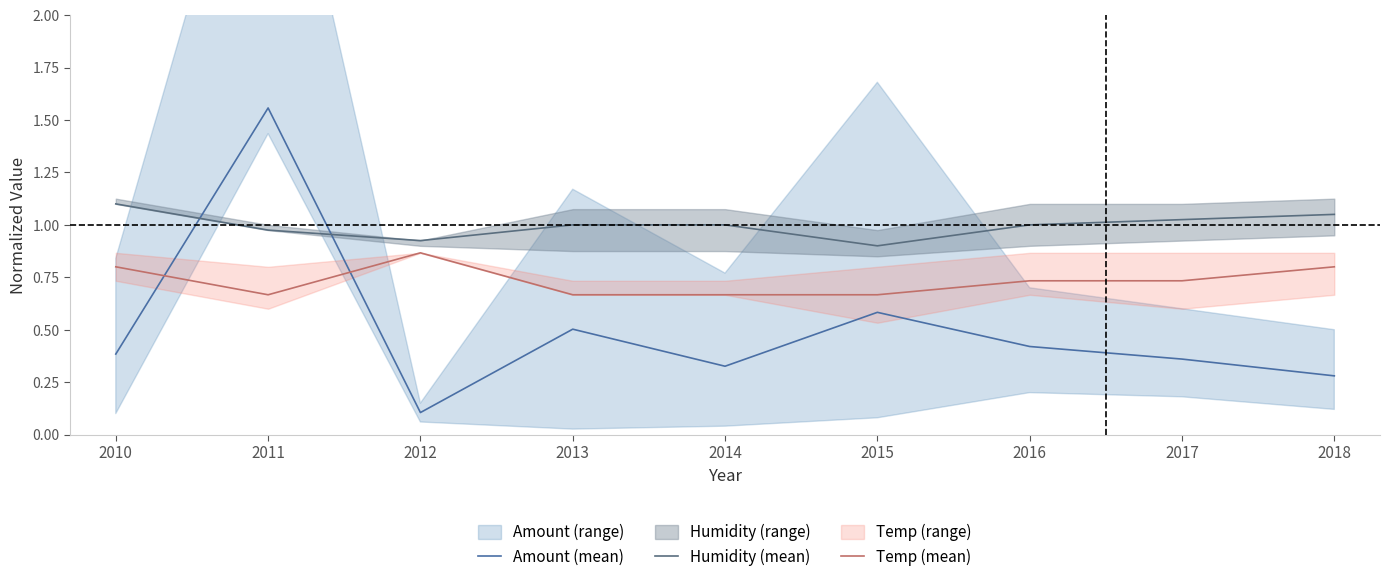

What are all the series names shown in the legend?

Amount (mean), Humidity (mean), Temp (mean)